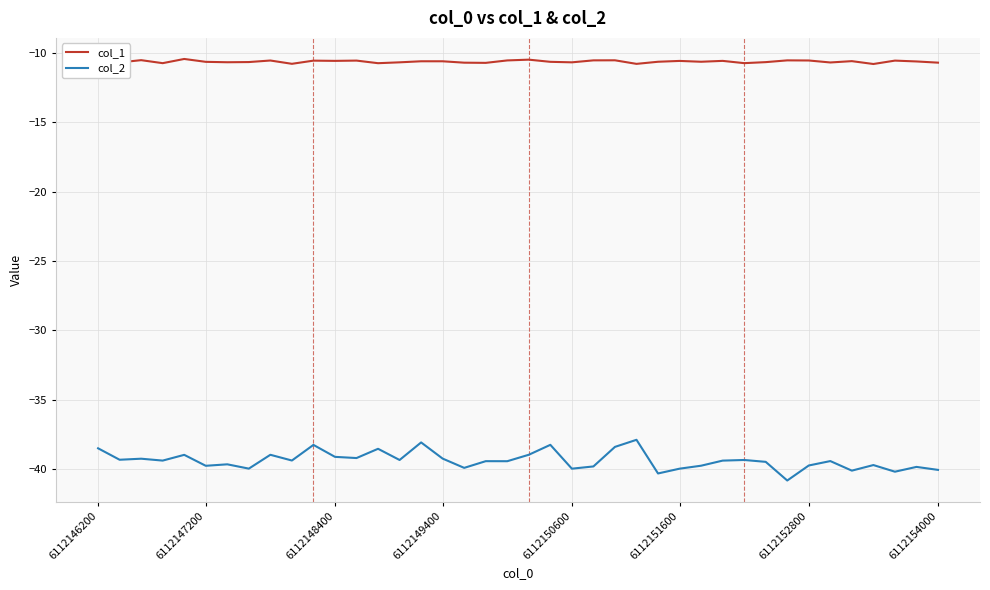

Which series has the largest total across all categories?

col_1